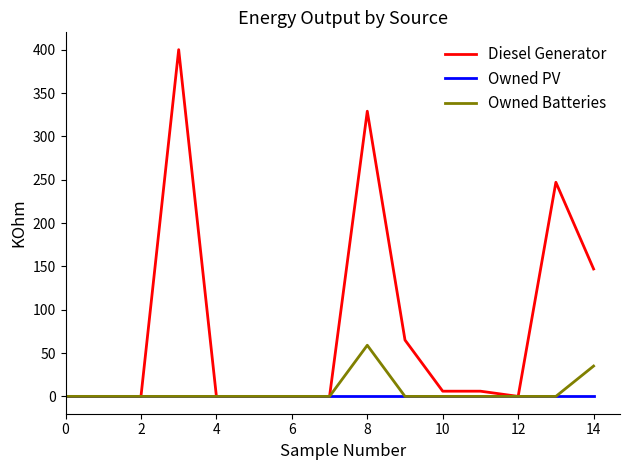

Which series has the widest spread of values?

Diesel Generator